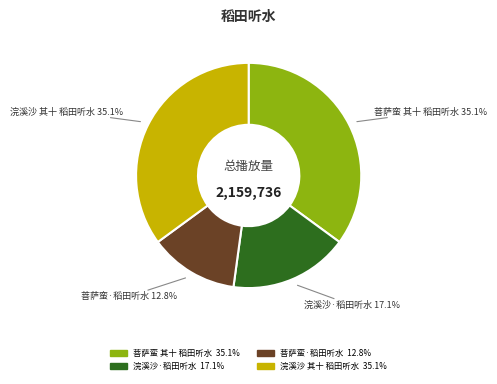

Count the number of slices in the pie.

4